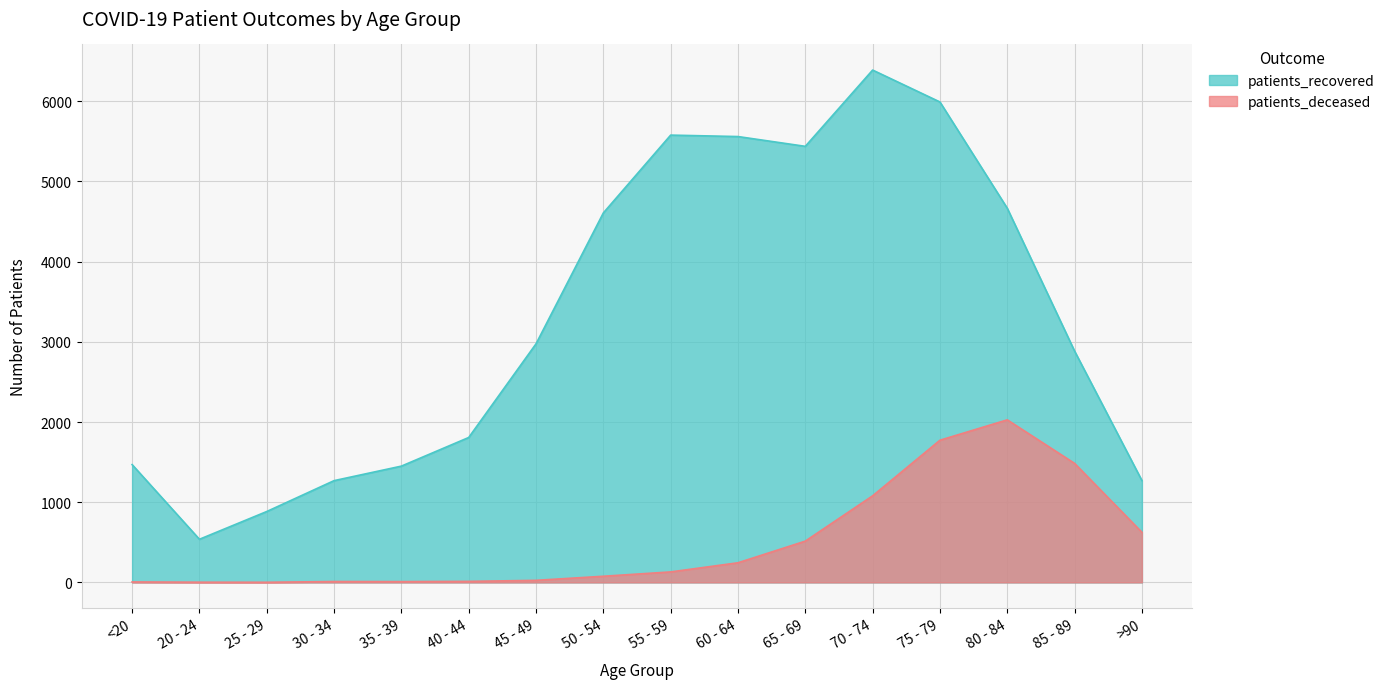

How many interior local peaks does the patients_recovered series have?

2